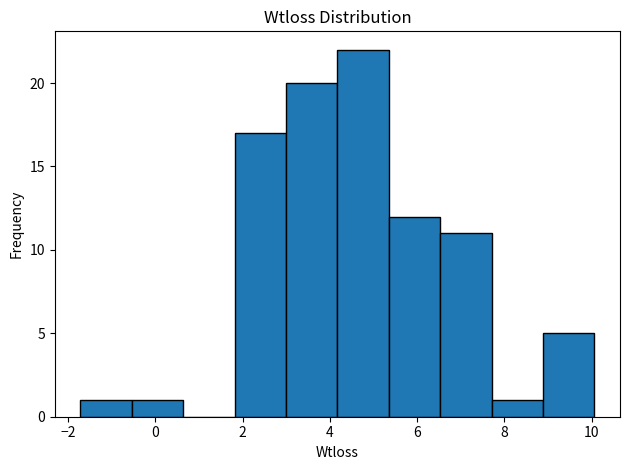

Reading left to right, transcribe this chart: for each bar, give the range it covers on the x-axis and its height. Neither the bar edges nor the heights are printed on the chart, so give them approximately, as read against the axes.

-1.8 to -0.6: 1
-0.6 to 0.6: 1
0.6 to 1.8: 0
1.8 to 3.0: 17
3.0 to 4.2: 20
4.2 to 5.4: 22
5.4 to 6.6: 12
6.6 to 7.8: 11
7.8 to 8.8: 1
8.8 to 10.0: 5